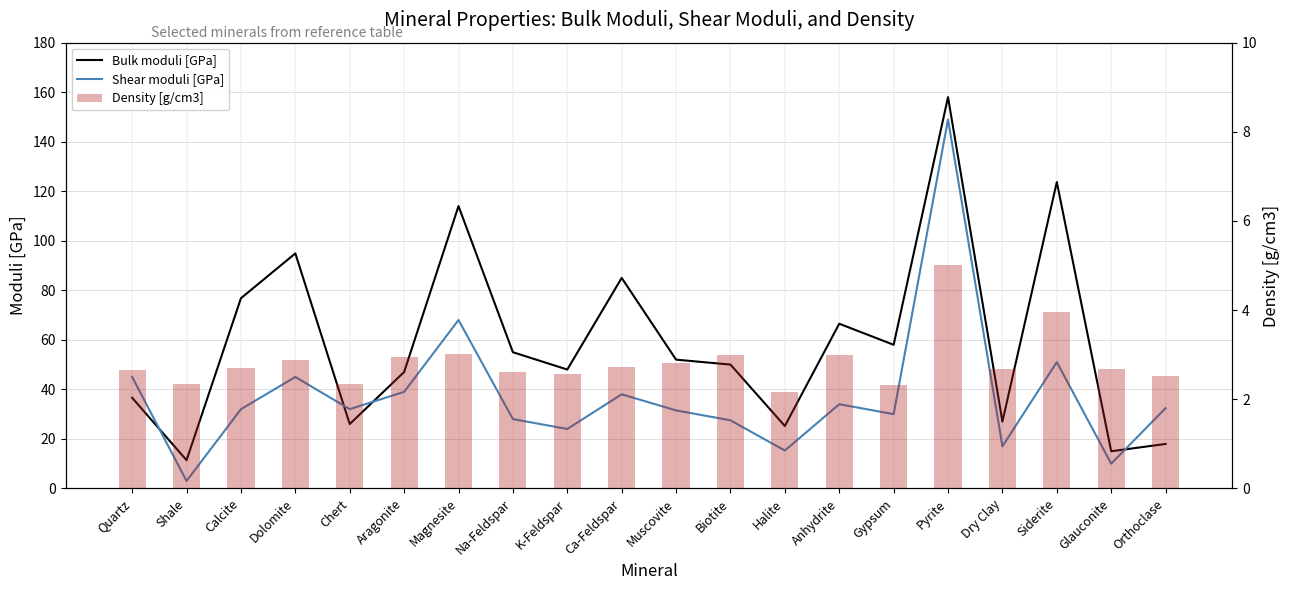

Which category has the highest value across all series?

Pyrite